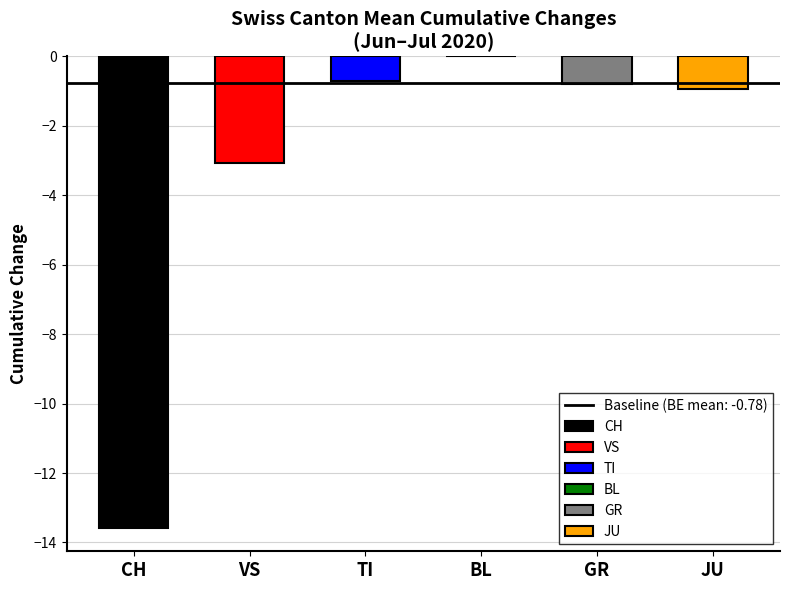

How many bars are there in each group?

6